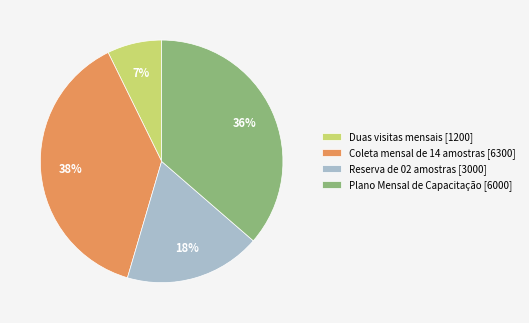

What percentage is the Plano Mensal de Capacitação slice, to the nearest percent?

36%